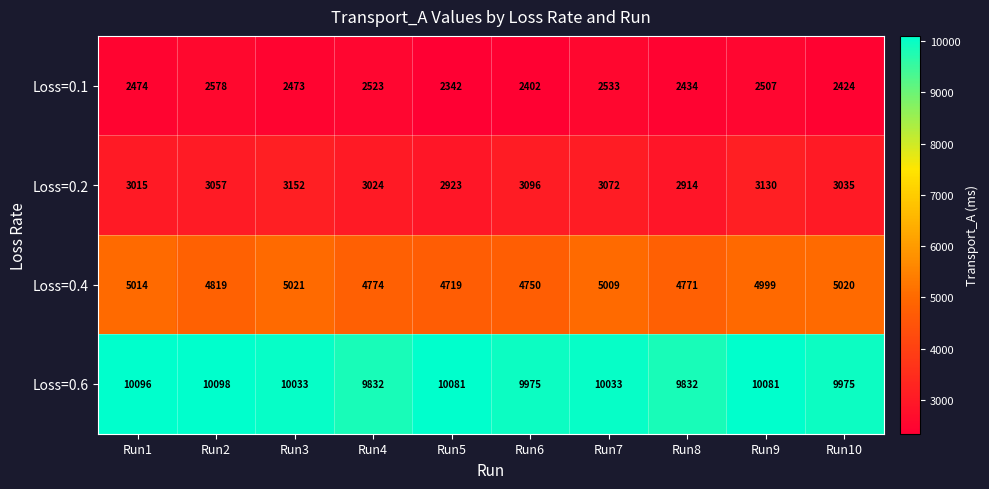

At which category is the sum across all series the highest?

Run9